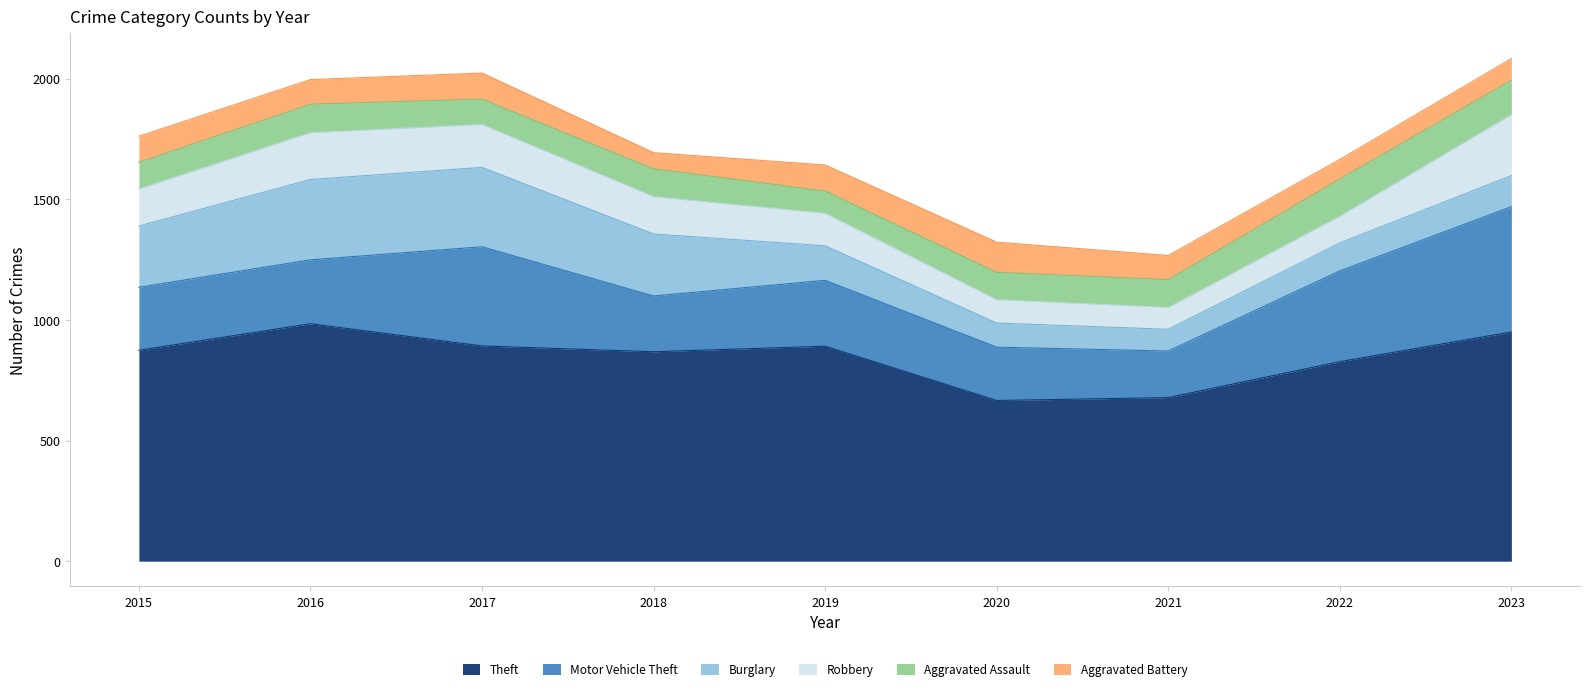

True or false: Theft and Robbery intersect in this chart.

False